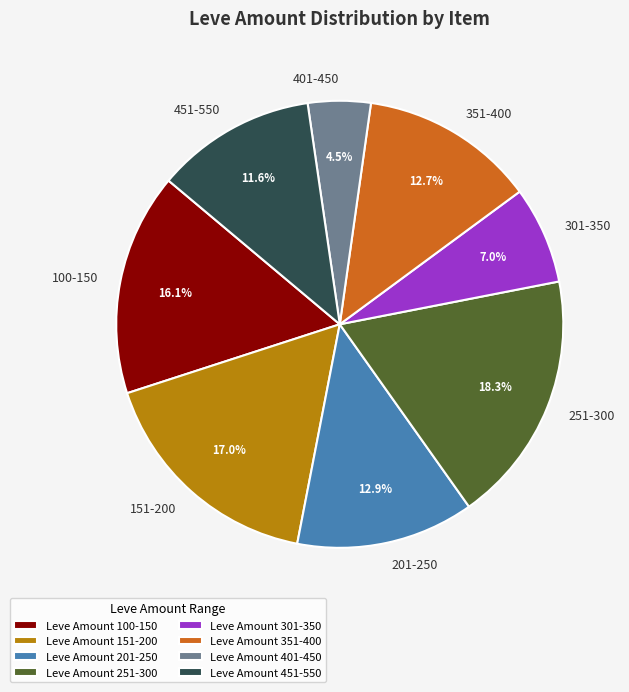

What is the total percentage of 151-200 and 301-350?

24.0%